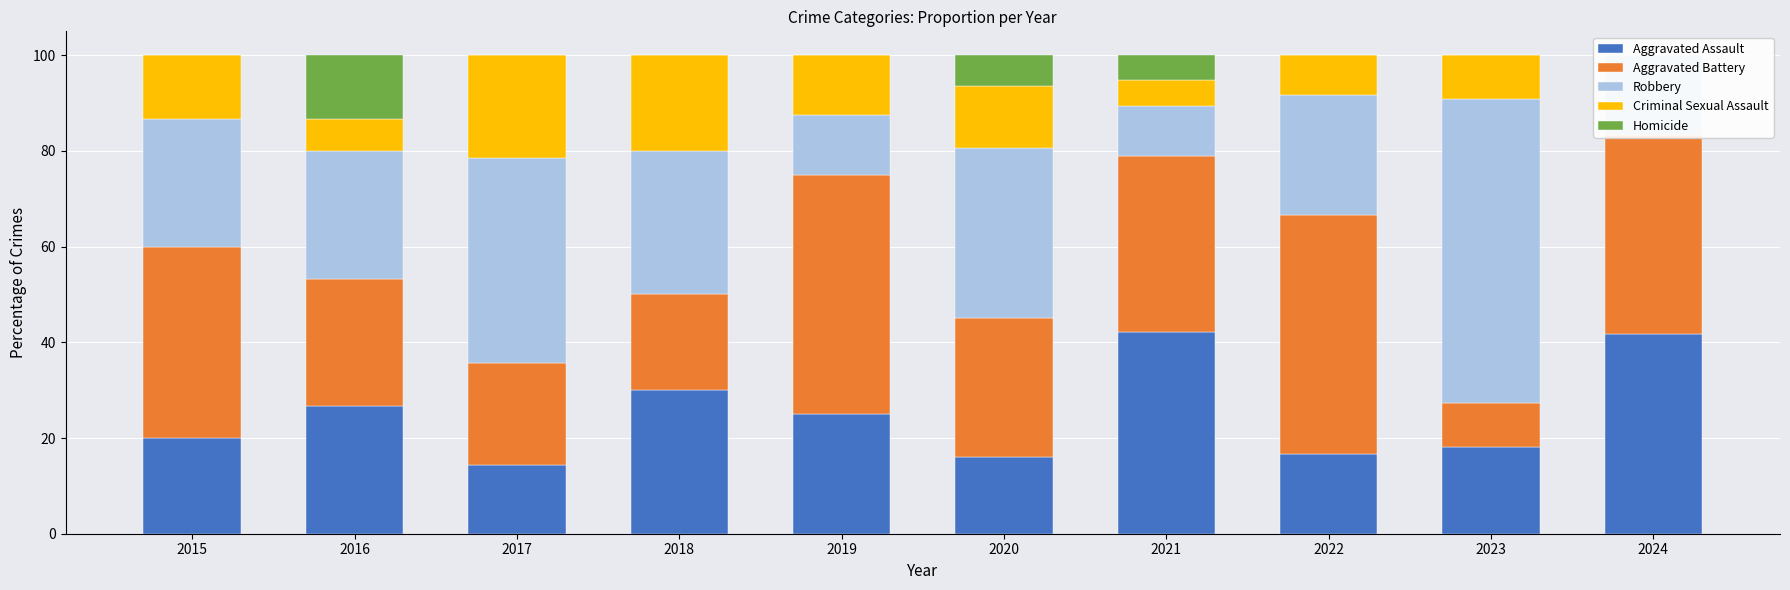

How many series are shown in this chart?

5